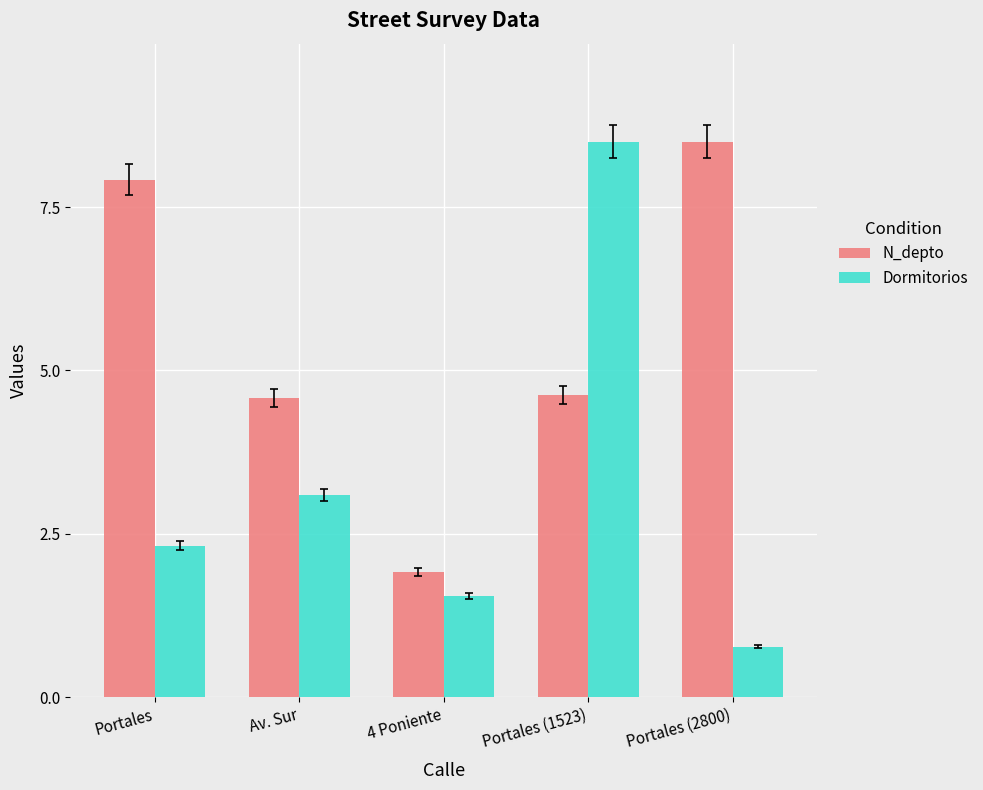

Reading right to left, transcribe all the data shown in this chart.

N_depto: 8.5	4.6	1.9	4.6	7.9
Dormitorios: 0.8	8.5	1.5	3.1	2.3